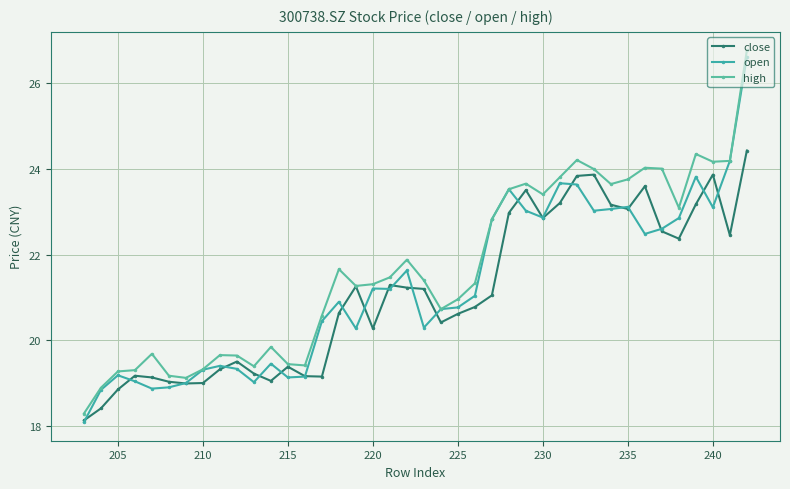

What is the difference between the maximum and minimum values in the high series?

8.4